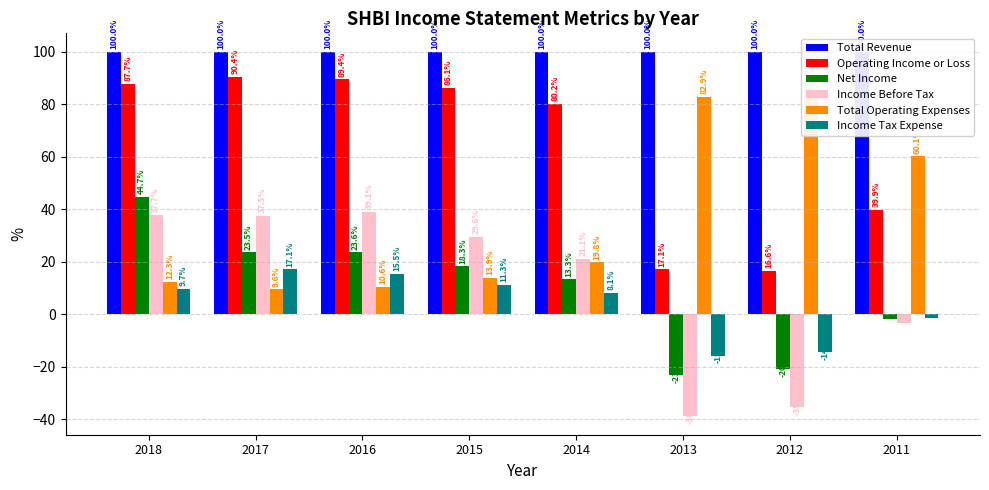

The value of Total Revenue at 2013 is 100.0. True or false?

True